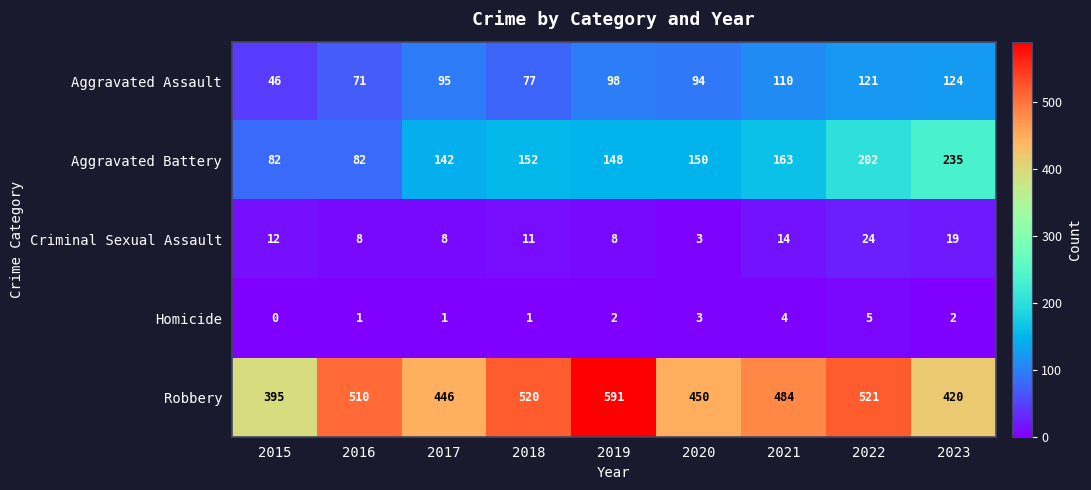

What is the sum of all Homicide values?

19